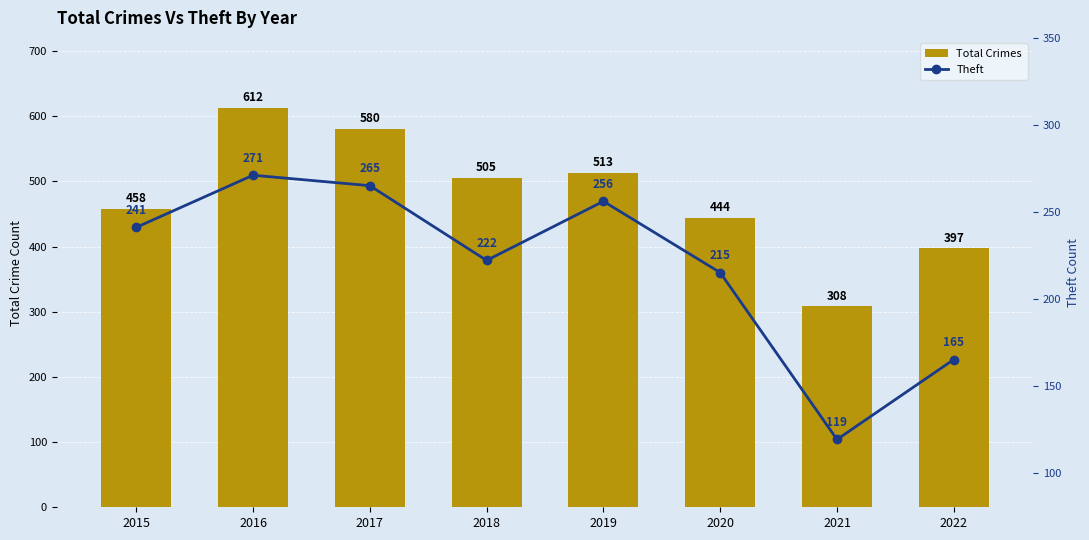

What is the sum of all Total Crimes values?

3817